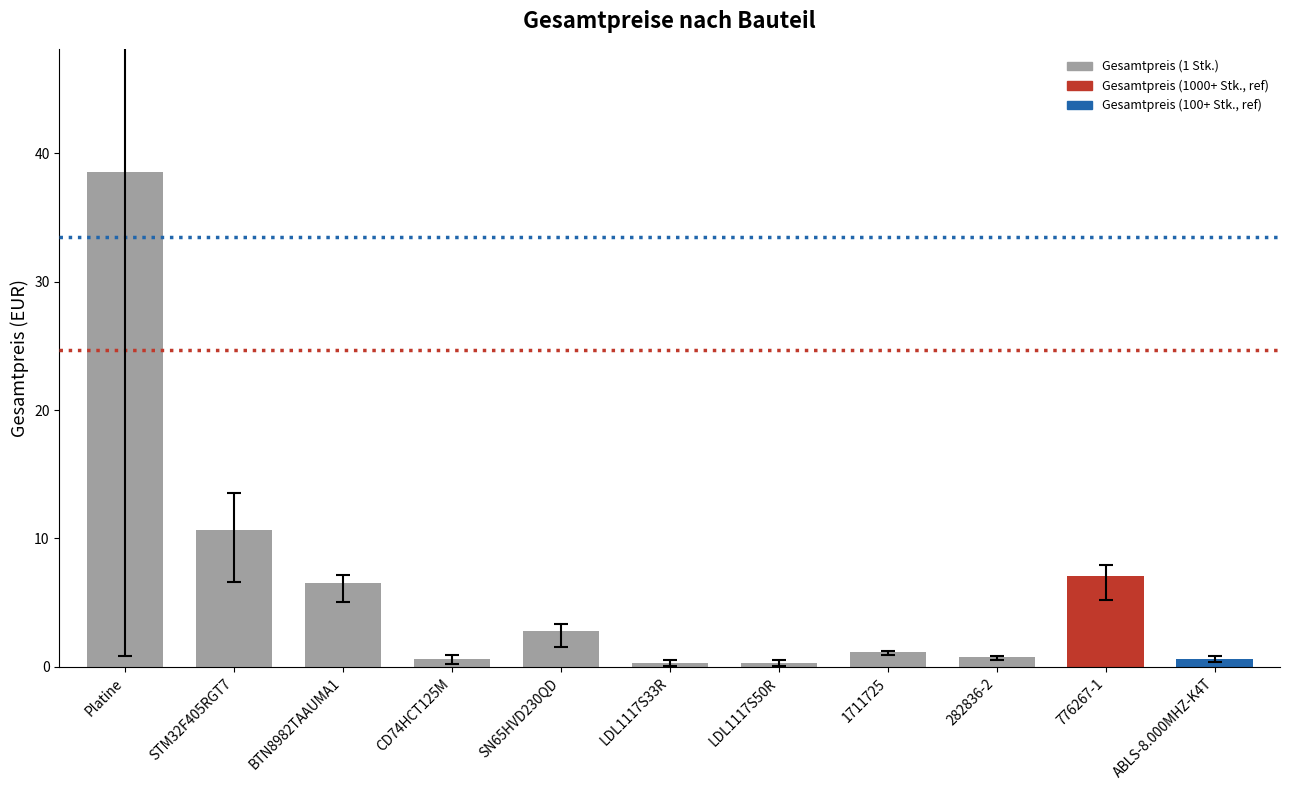

What is the sum of all values?

69.4